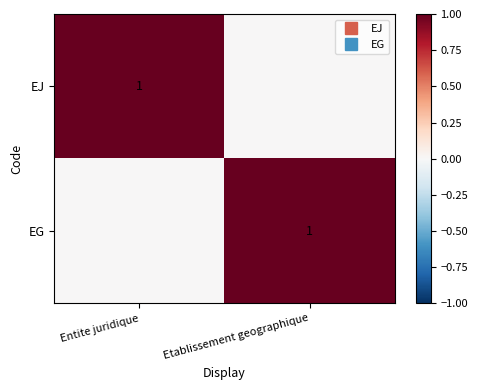

Which series has the largest total across all categories?

EJ